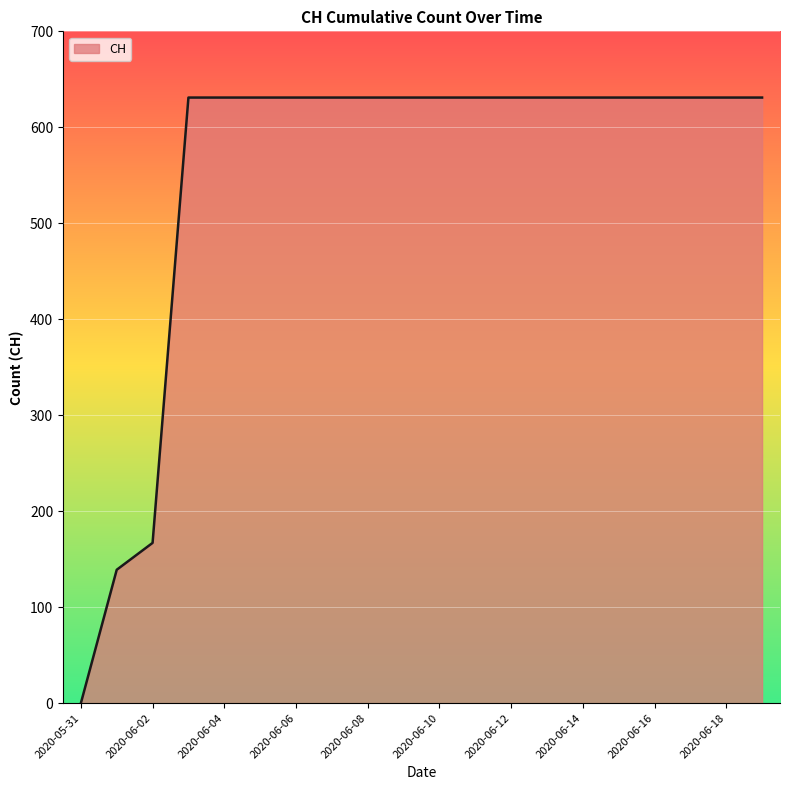

Reading left to right, what are all the values shown in this chart?

0	139	167	631	631	631	631	631	631	631	631	631	631	631	631	631	631	631	631	631